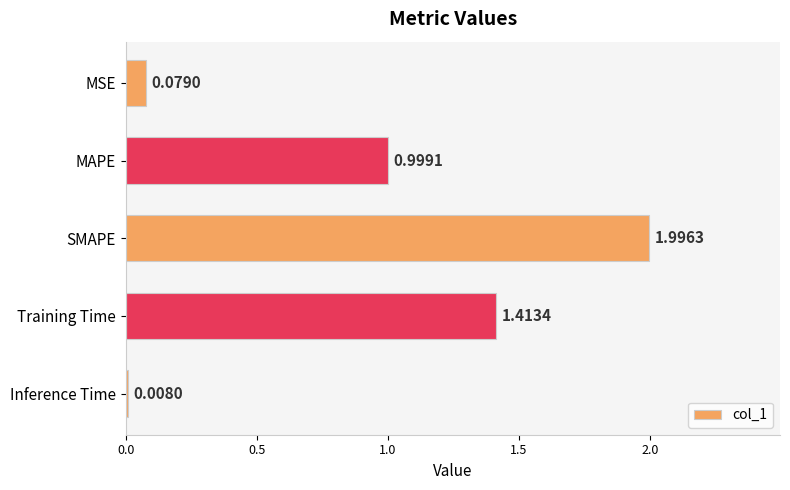

What is the greatest value displayed?

2.0